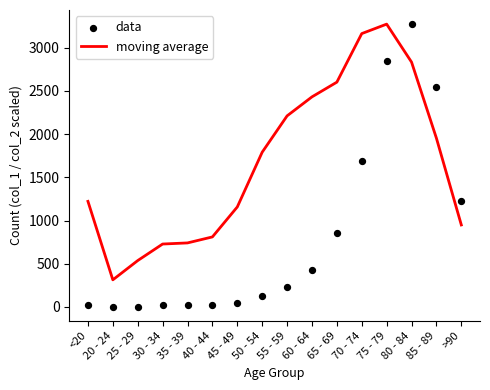

What is the total value across all series at 45 - 49?

1204.2